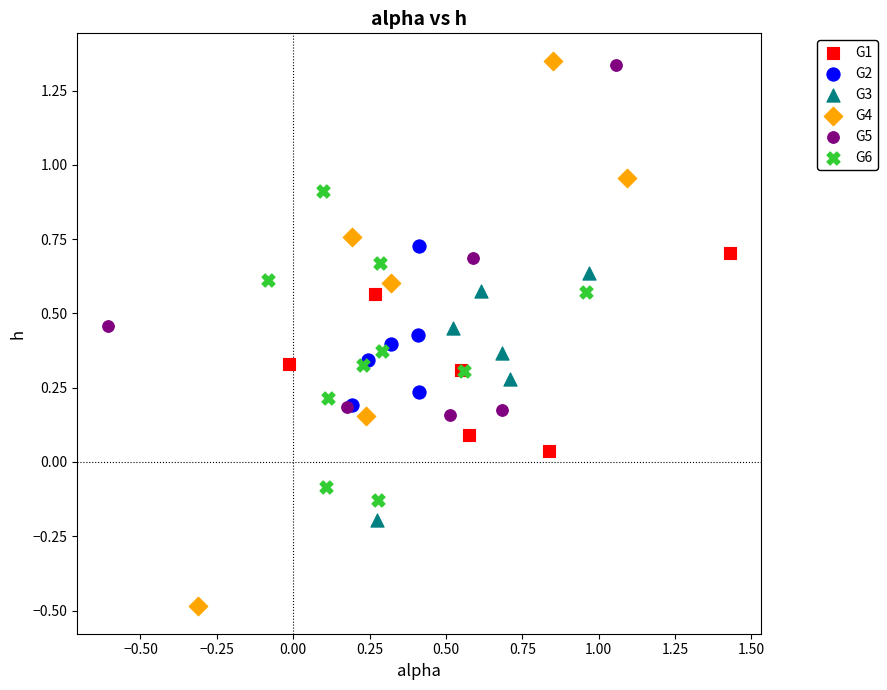

Which series reaches the minimum Y coordinate?

G4